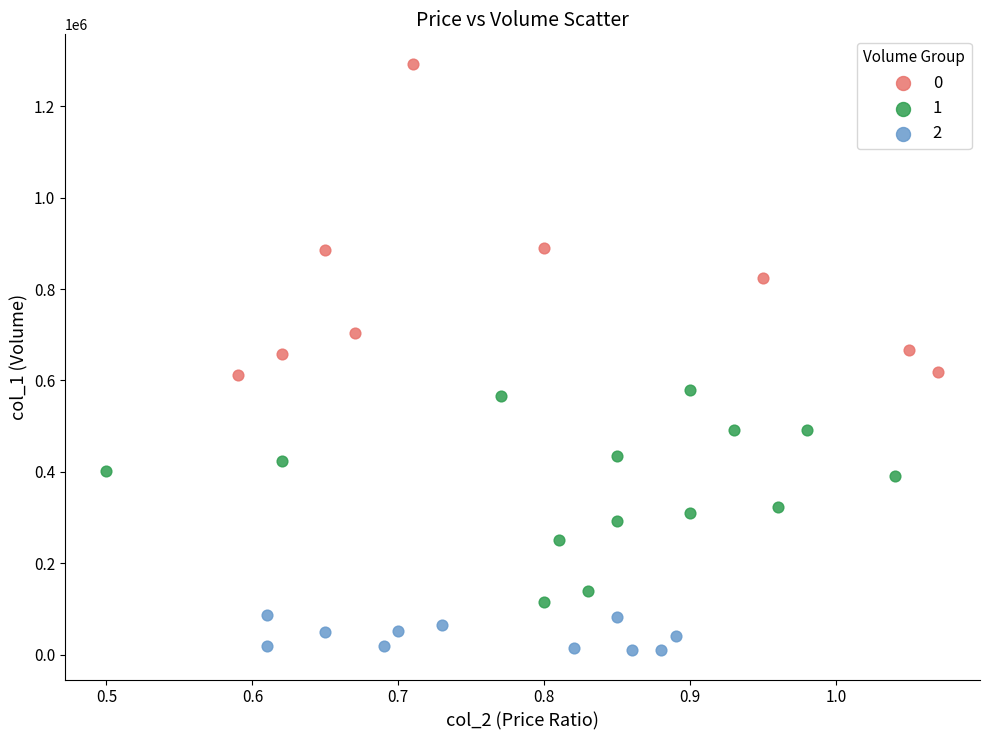

What are all the series names shown in the legend?

0, 1, 2